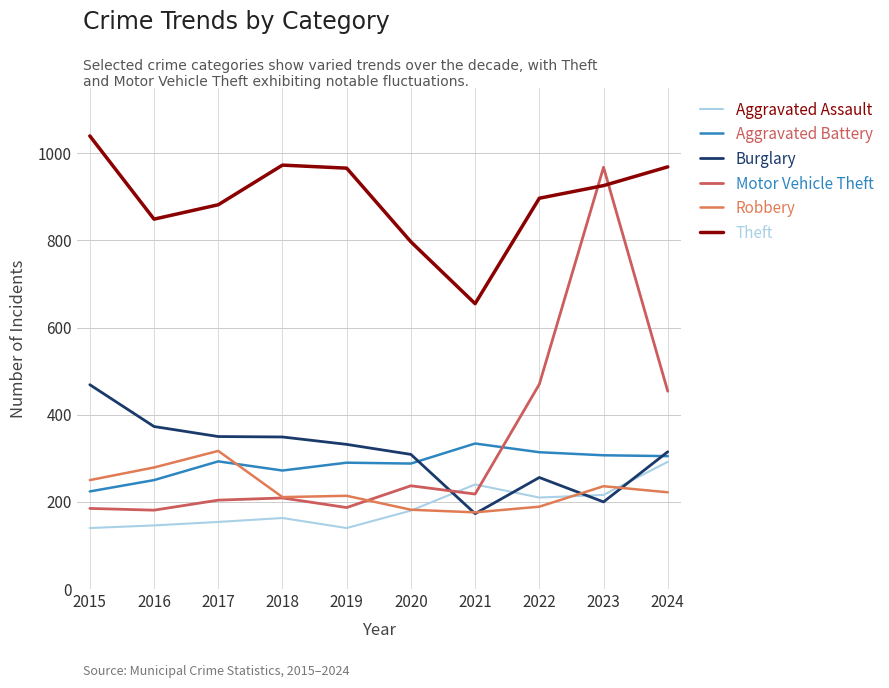

Where is the first local maximum for Aggravated Battery?

2017